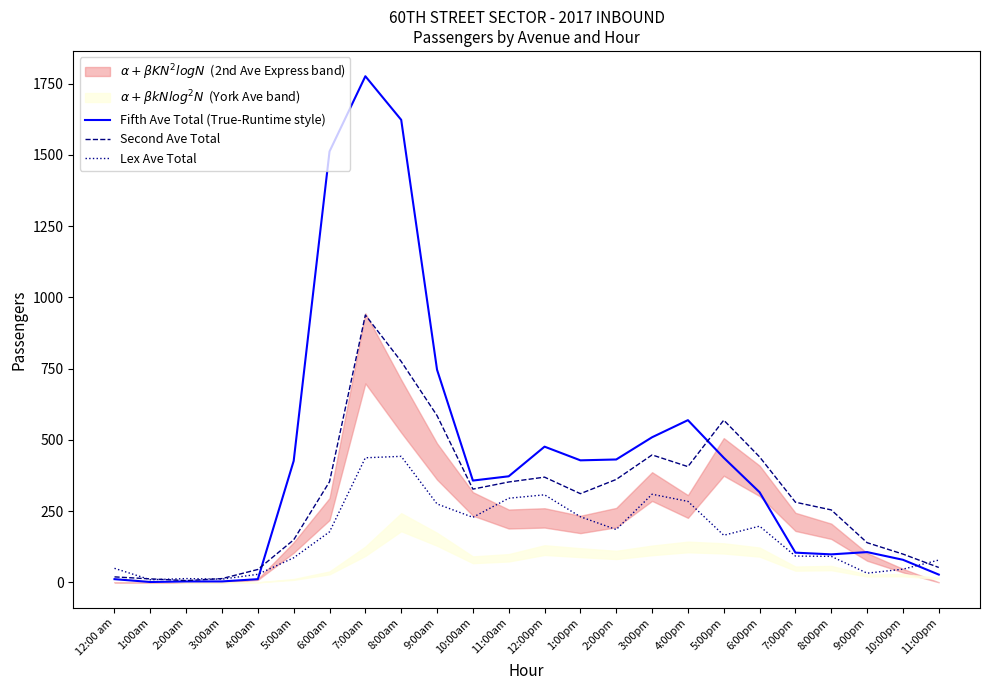

At which category does the chart reach its minimum across all series?

1:00am